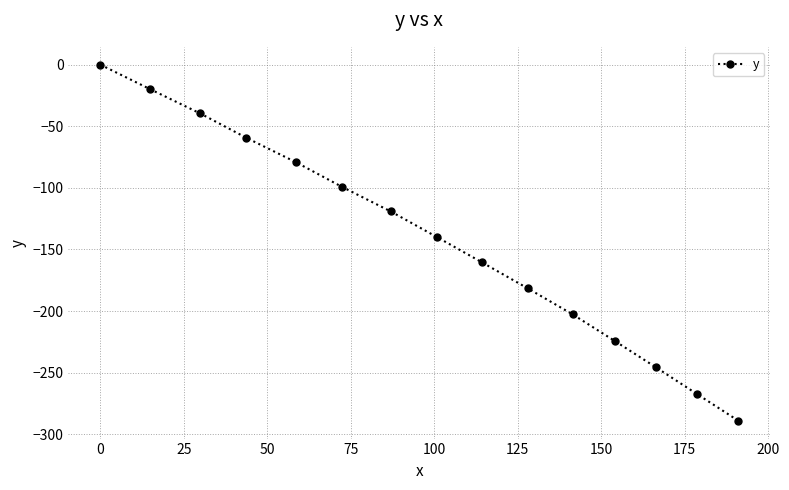

True or false: the data has more than 1 interior local peaks.

False